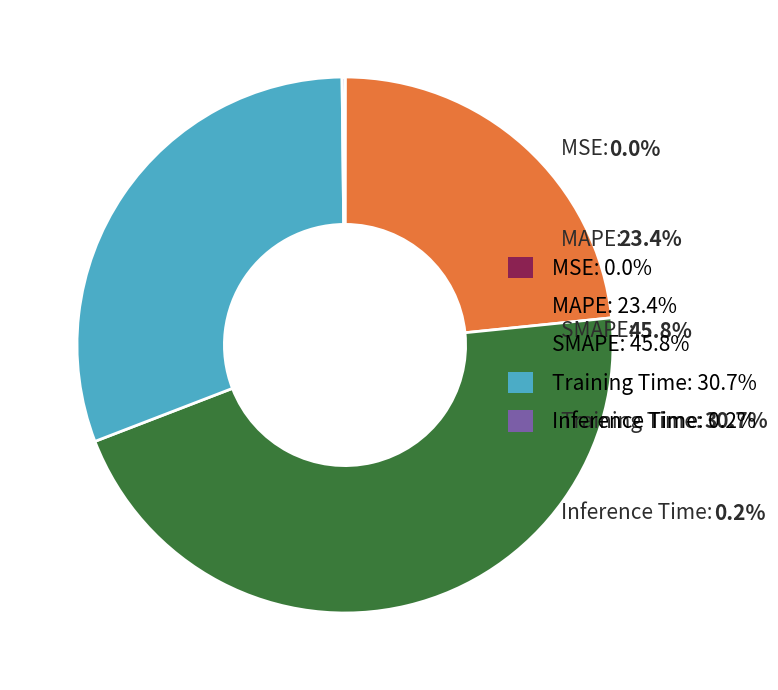

Do Training Time: 30.7% and MAPE: 23.4% together represent more than half of the pie?

Yes